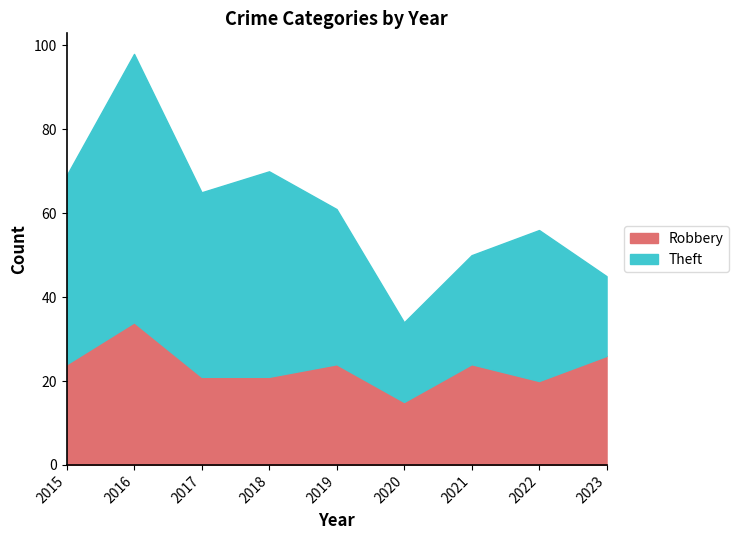

Where is the first local maximum for Robbery?

2016